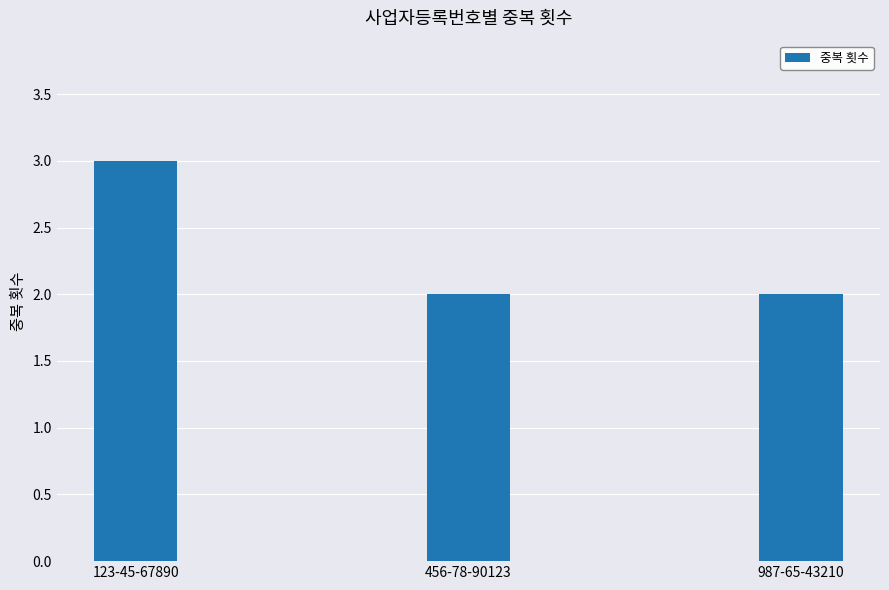

What is the label of the 1st bar from the right?

987-65-43210